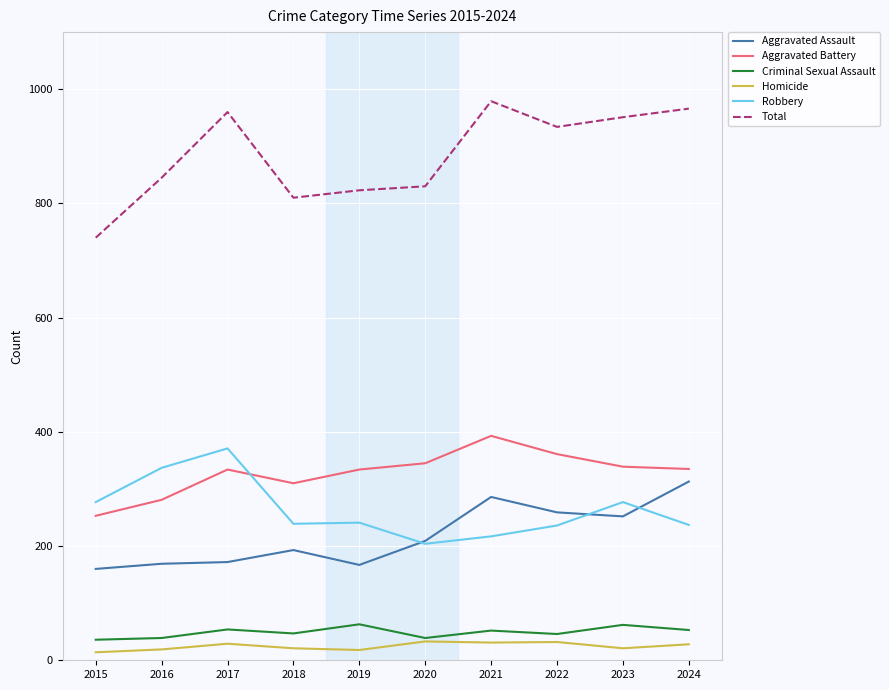

Between 2019 and 2021, which series saw the biggest shift?

Total